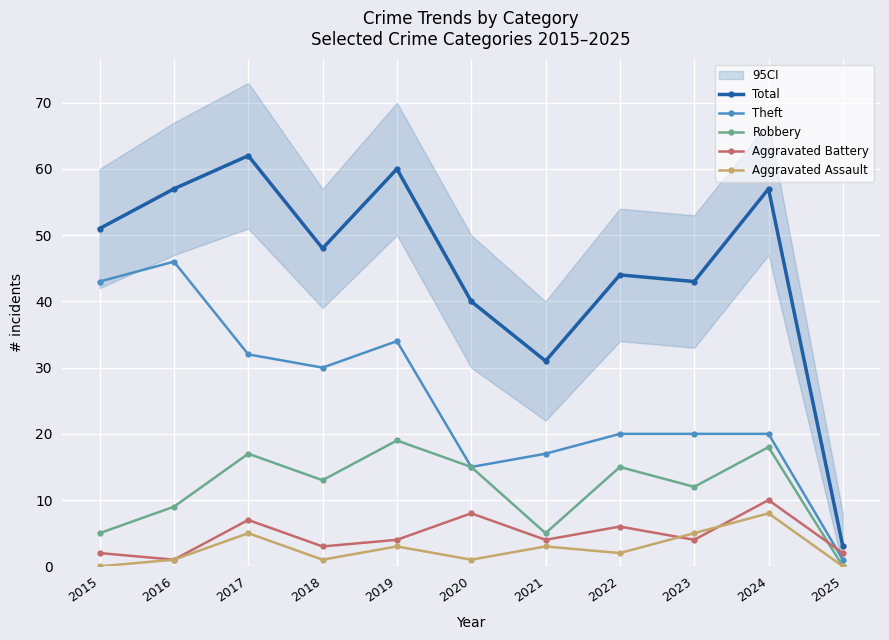

At how many categories does at least one series exceed 39?

9